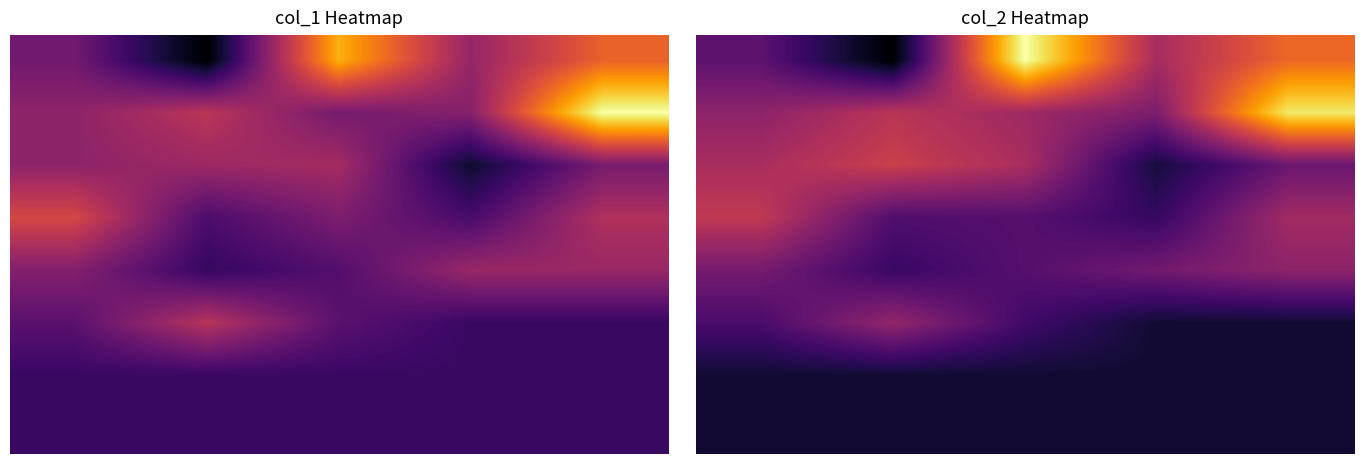

What is the total value across all series at 4?

44269